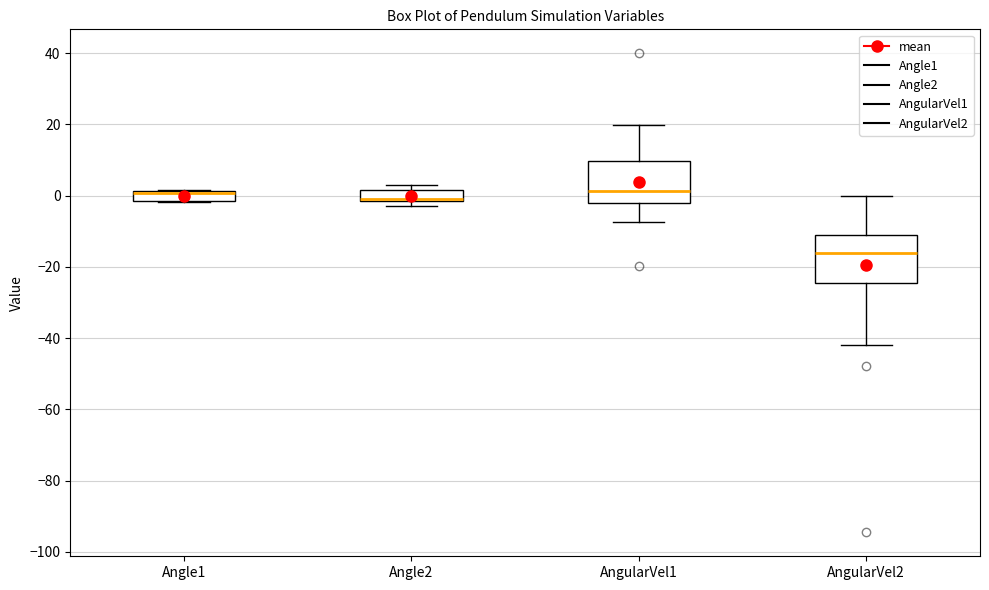

Where is the lower edge of the box for Angle1 on the y-axis? The values are not printed on the chart, so give them approximately, as read against the axis.

-2